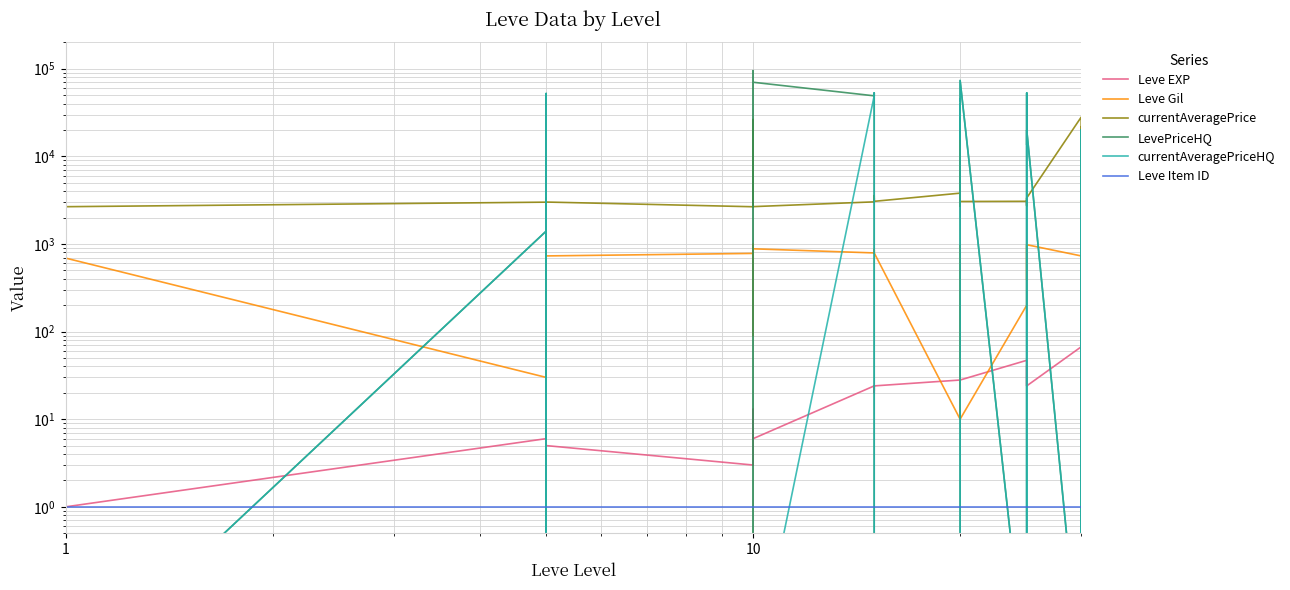

What is the greatest value displayed?

95007.0